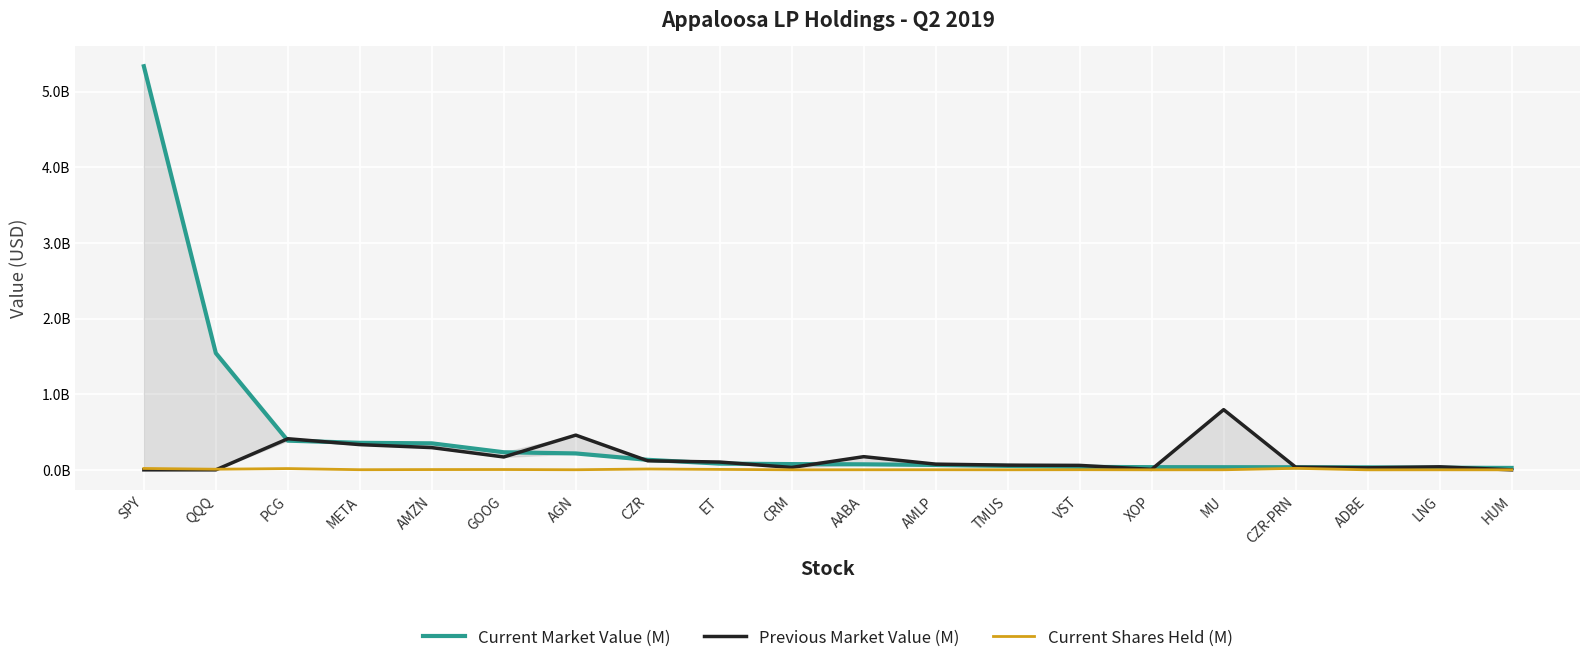

What is the label of the 17th point from the right?

META